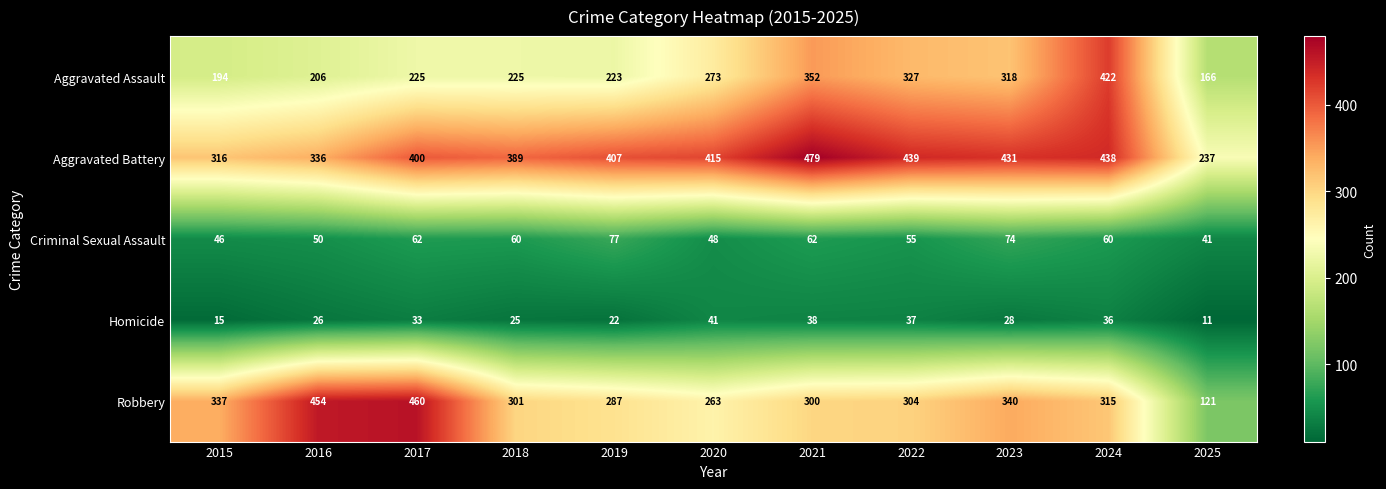

Which series has the widest spread of values?

Robbery